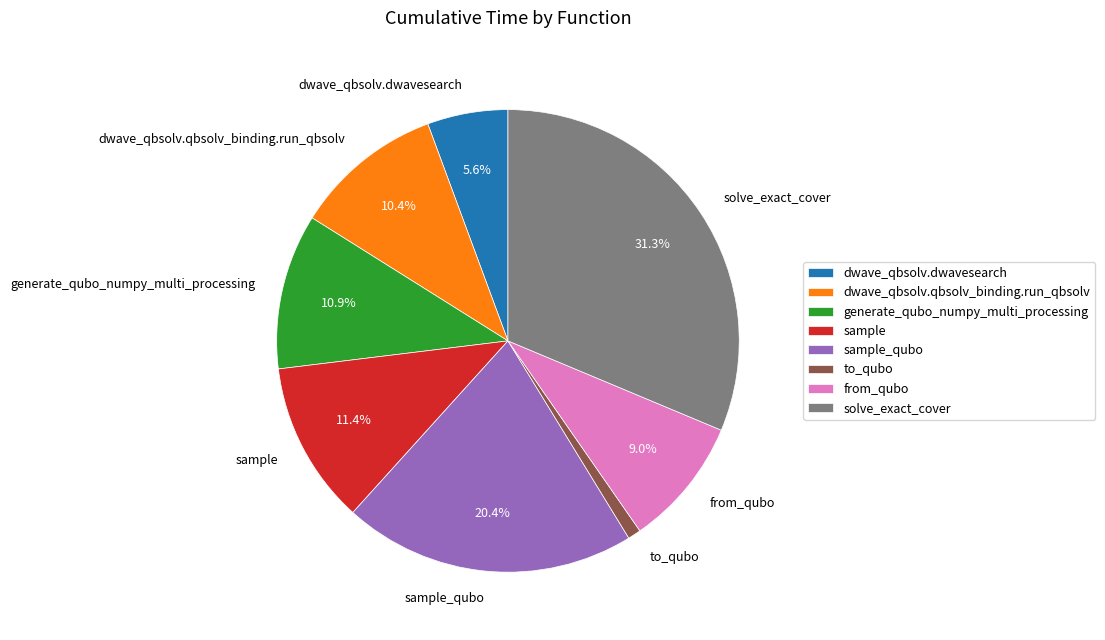

What is the ratio of the value at sample to the value at from_qubo?

1.3